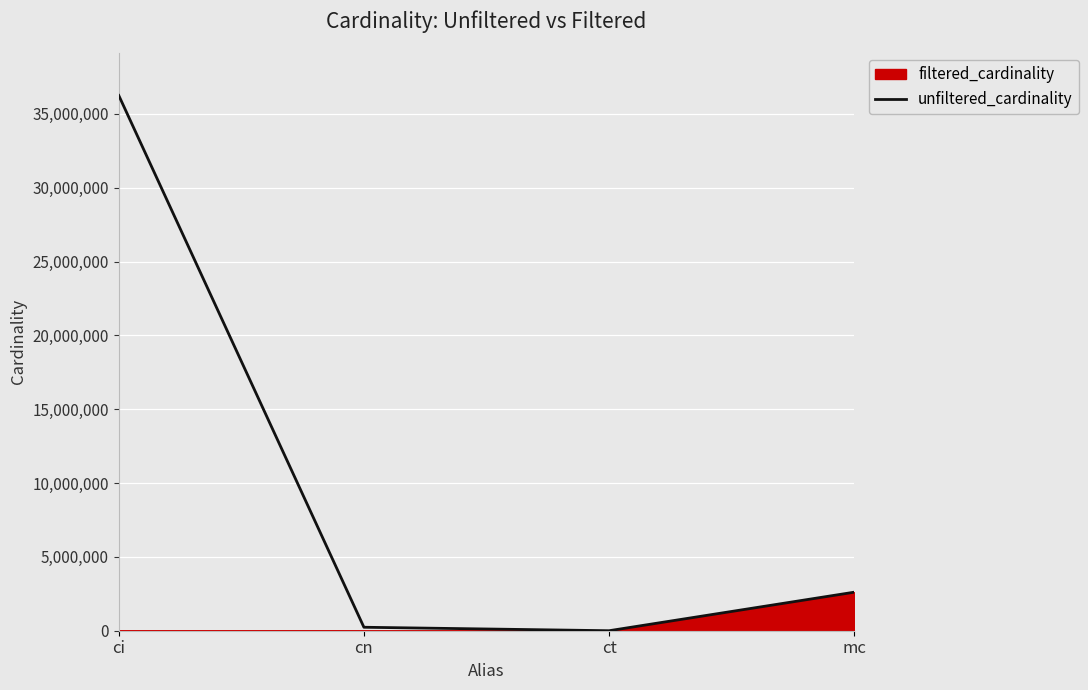

What is the label of the 4th point from the right?

ci